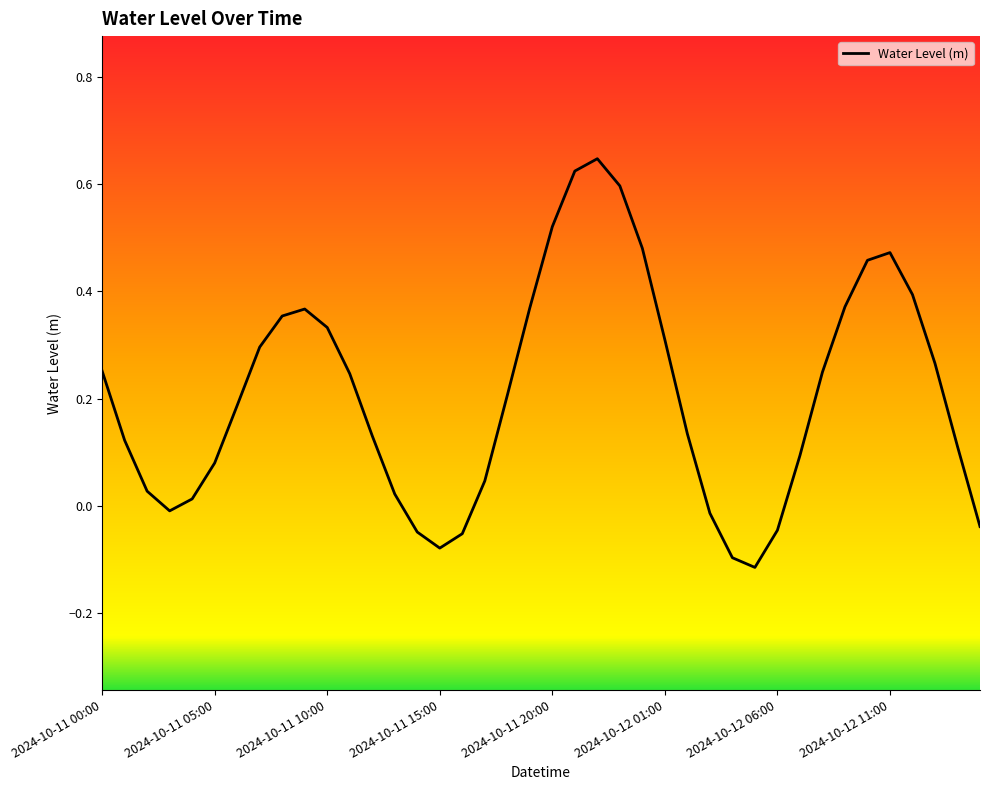

What is the difference between the maximum and minimum values?

0.8